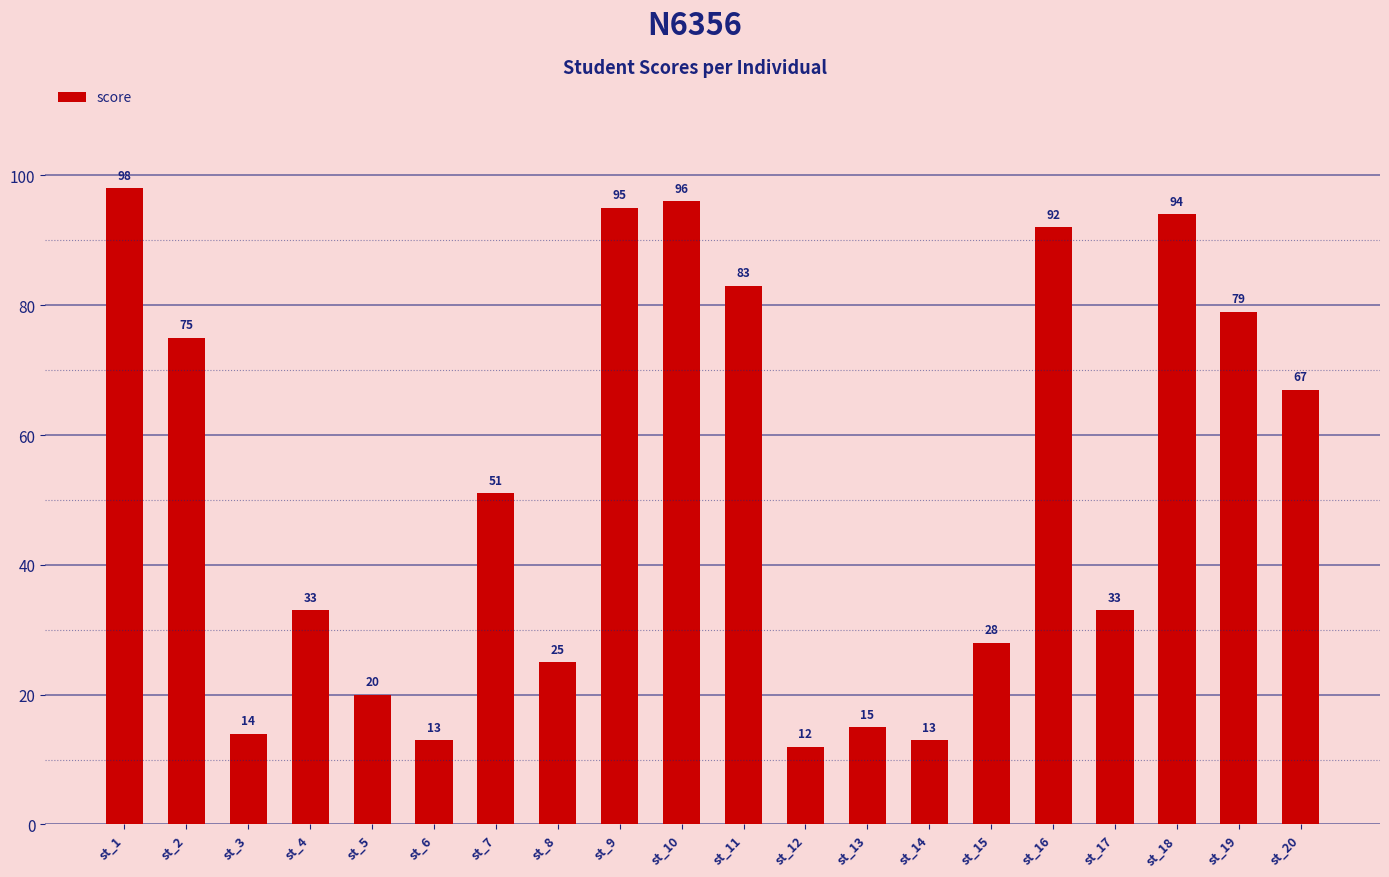

Which label corresponds to the largest value in the chart?

st_1